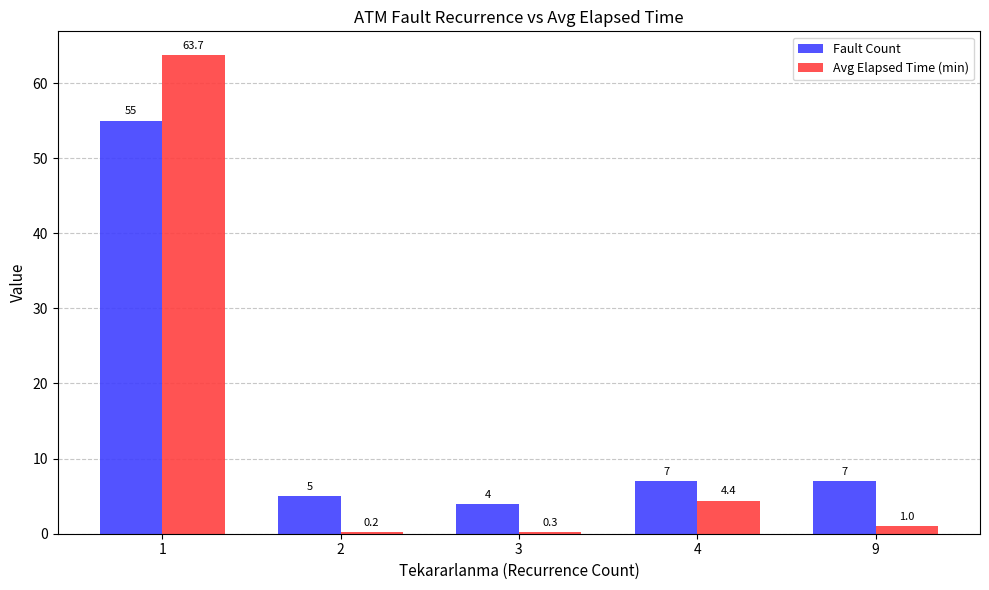

At 9, list the series in order from largest to smallest.

Fault Count, Avg Elapsed Time (min)